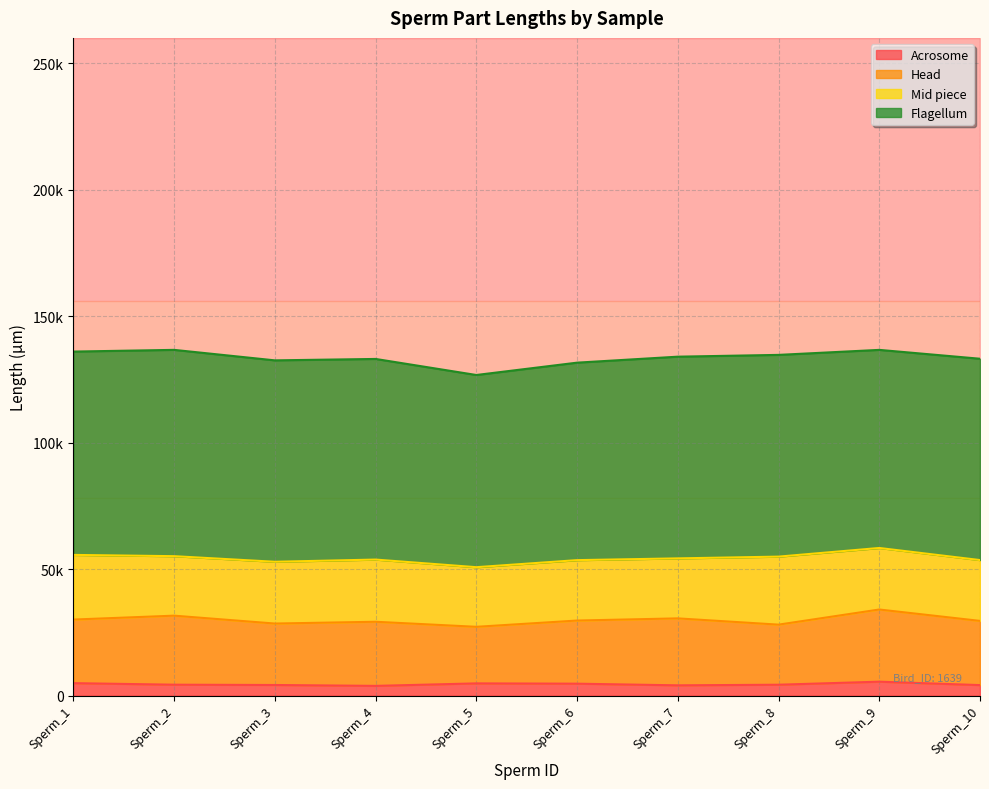

True or false: Acrosome and Head cross at least once.

False